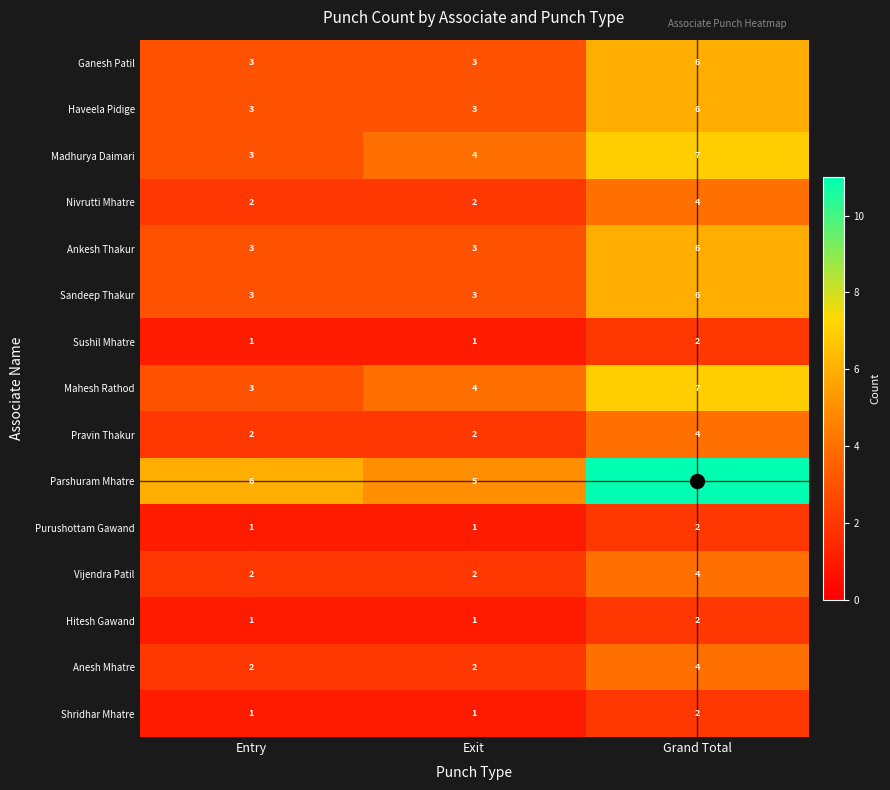

The Shridhar Mhatre series shows 1 at Exit. True or false?

True